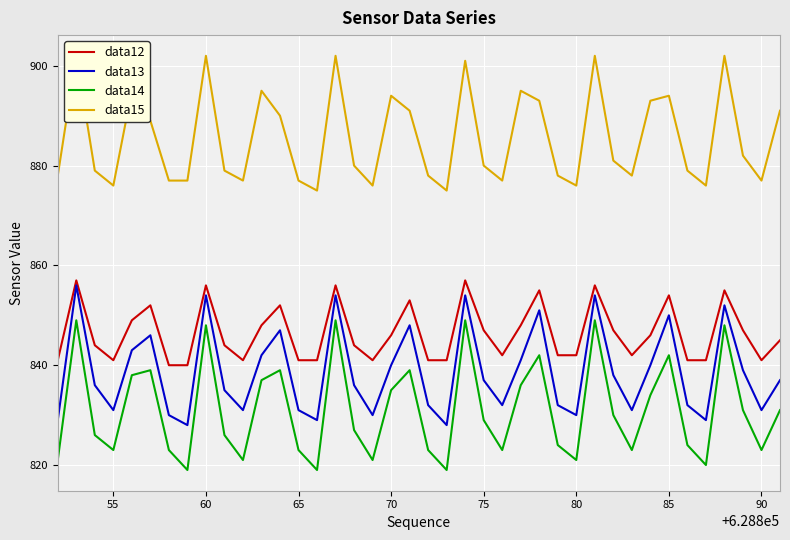

What is the maximum value for data13?

856